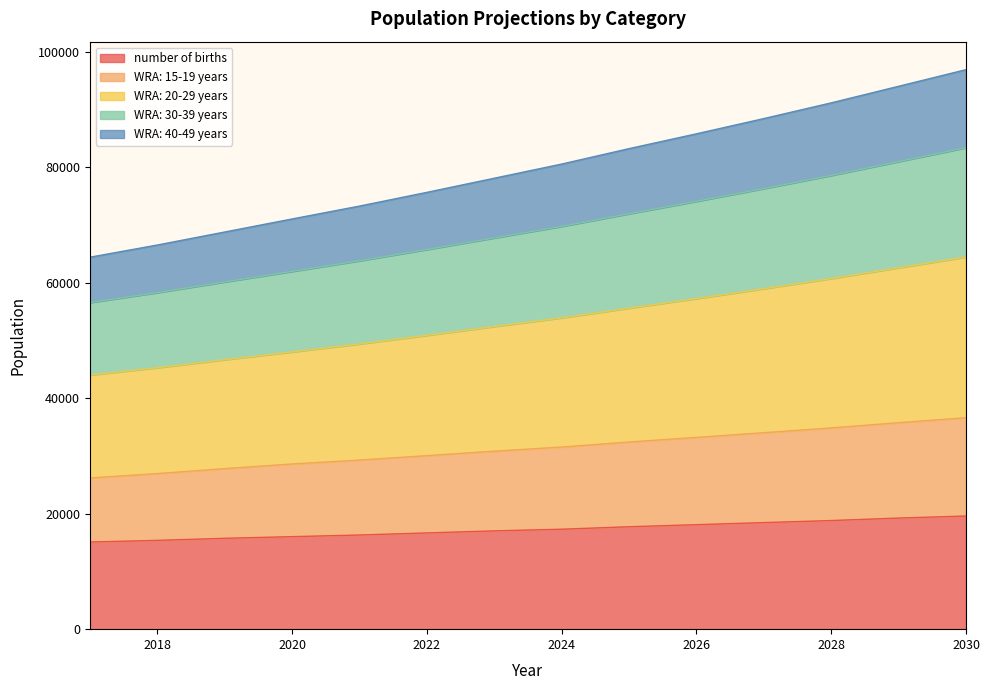

What is the lowest value of the number of births series?

15085.9